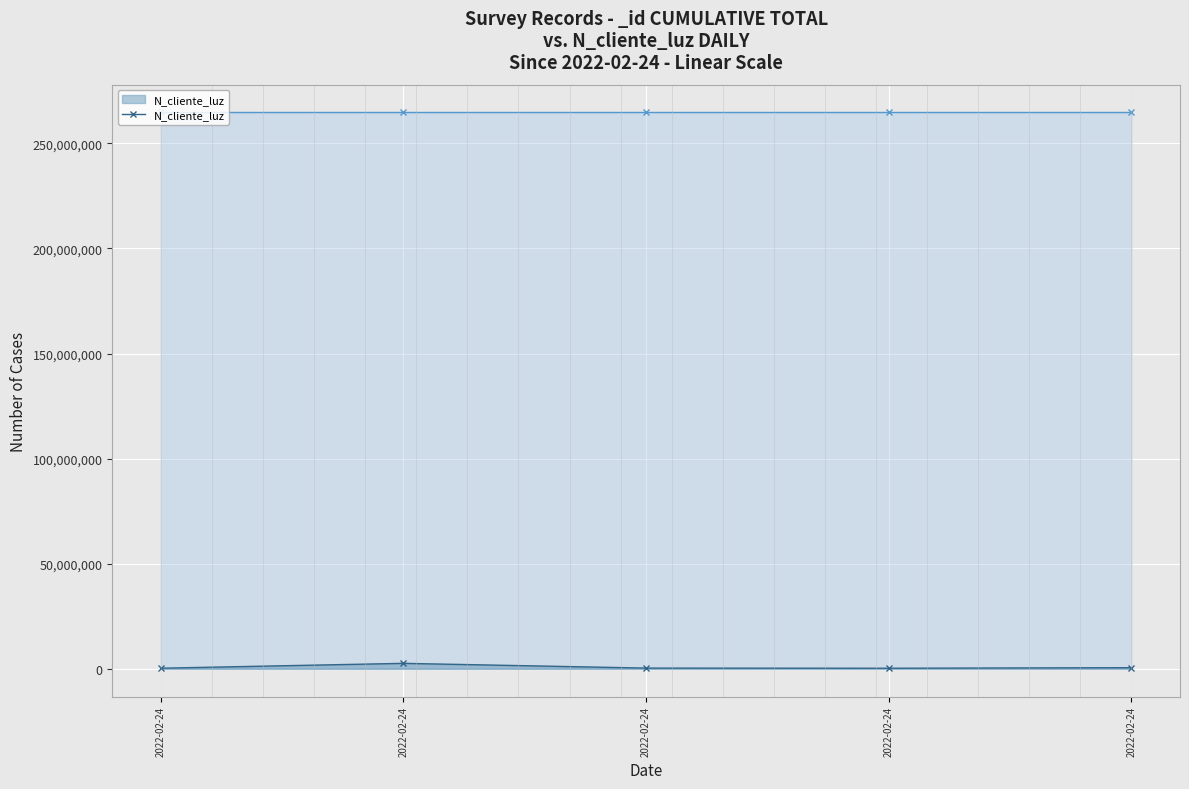

Reading left to right, transcribe all the data shown in this chart.

268734	2586314	324732	258663	521566